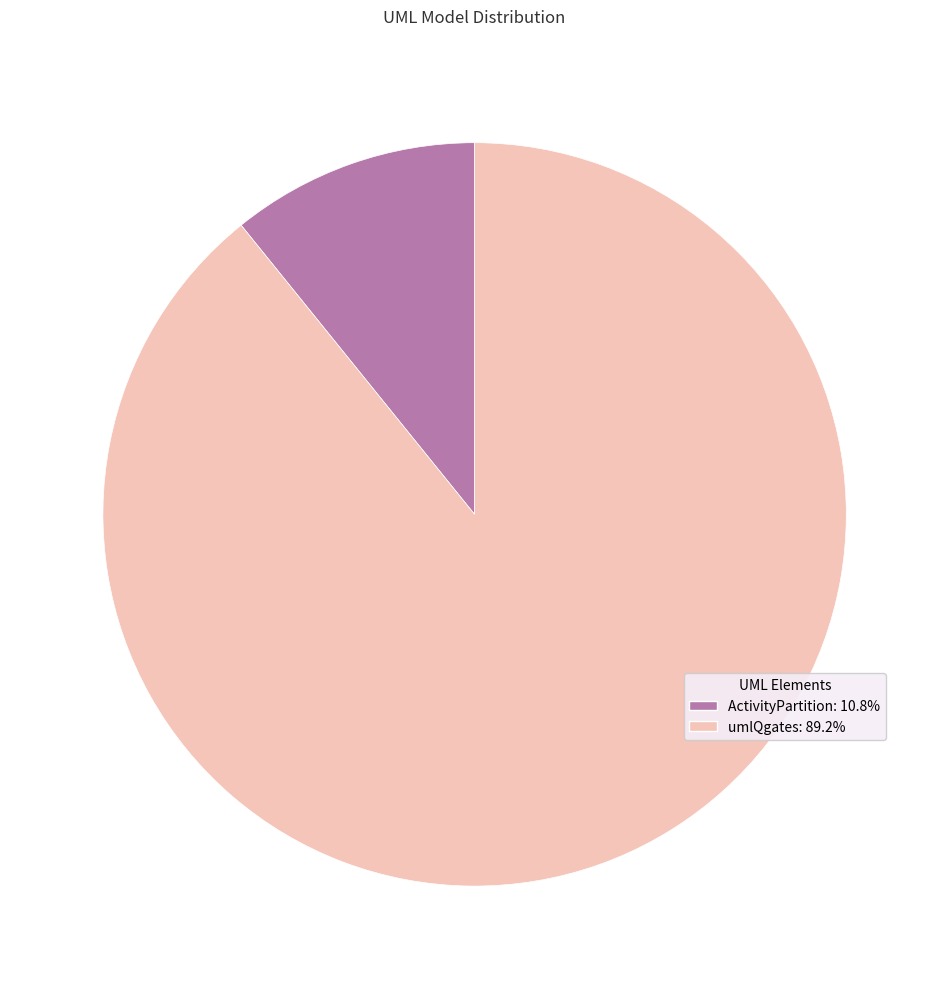

Which category has the smallest portion of the pie?

ActivityPartition